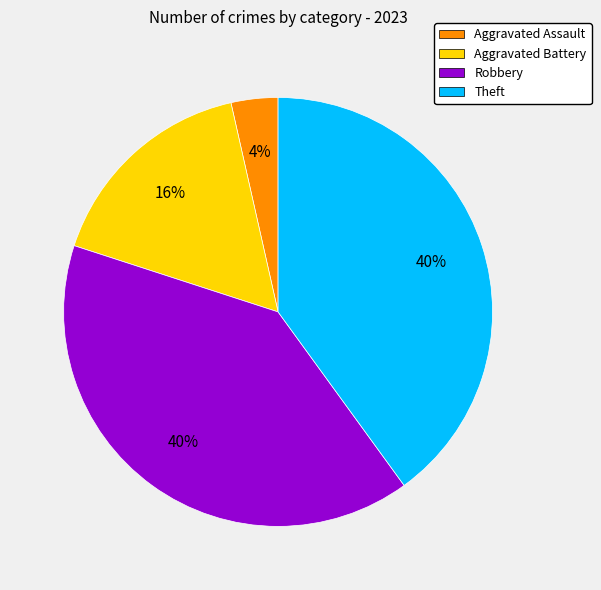

Is there a majority slice in this chart?

No